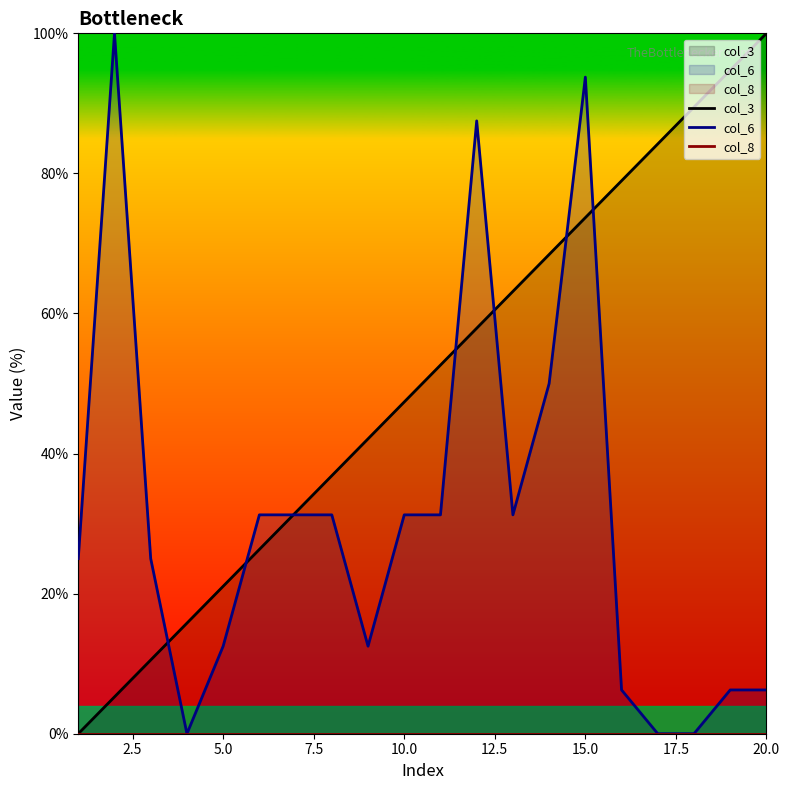

At which category is the sum across all series the highest?

15.0